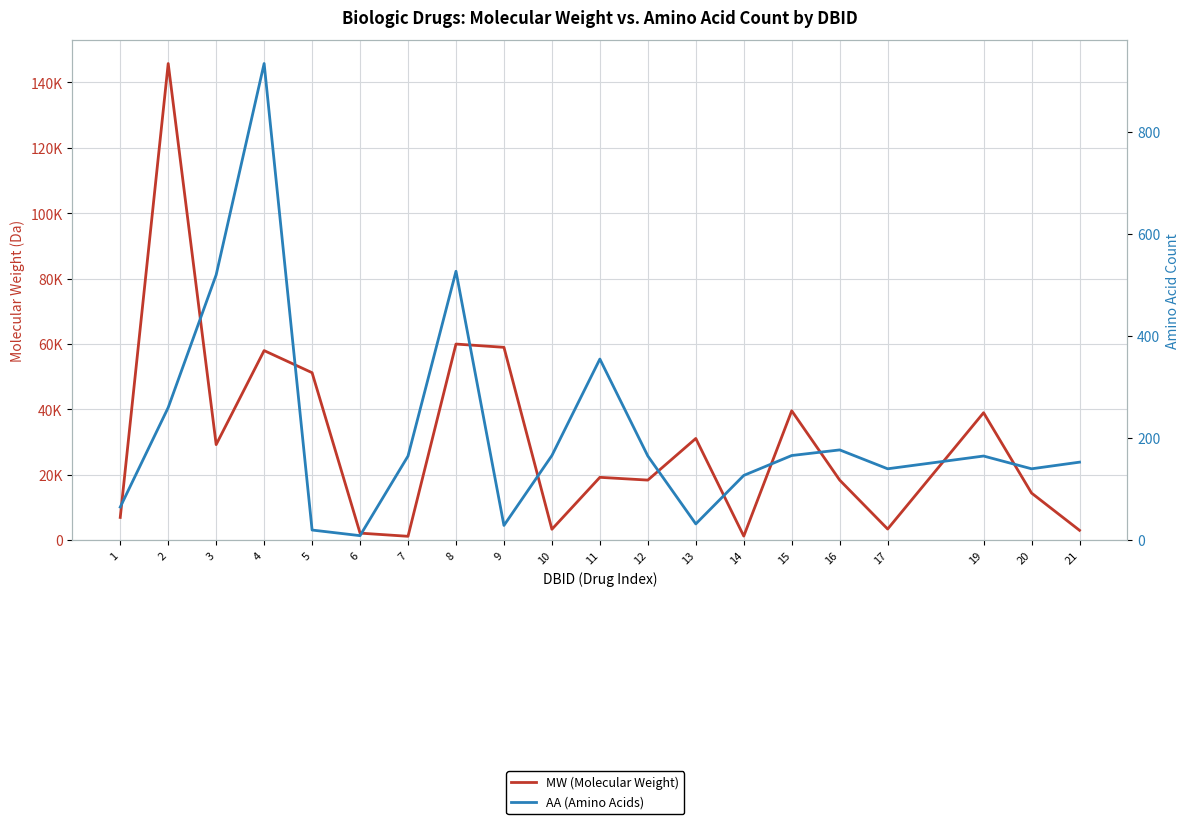

At which category is the sum across all series the highest?

2